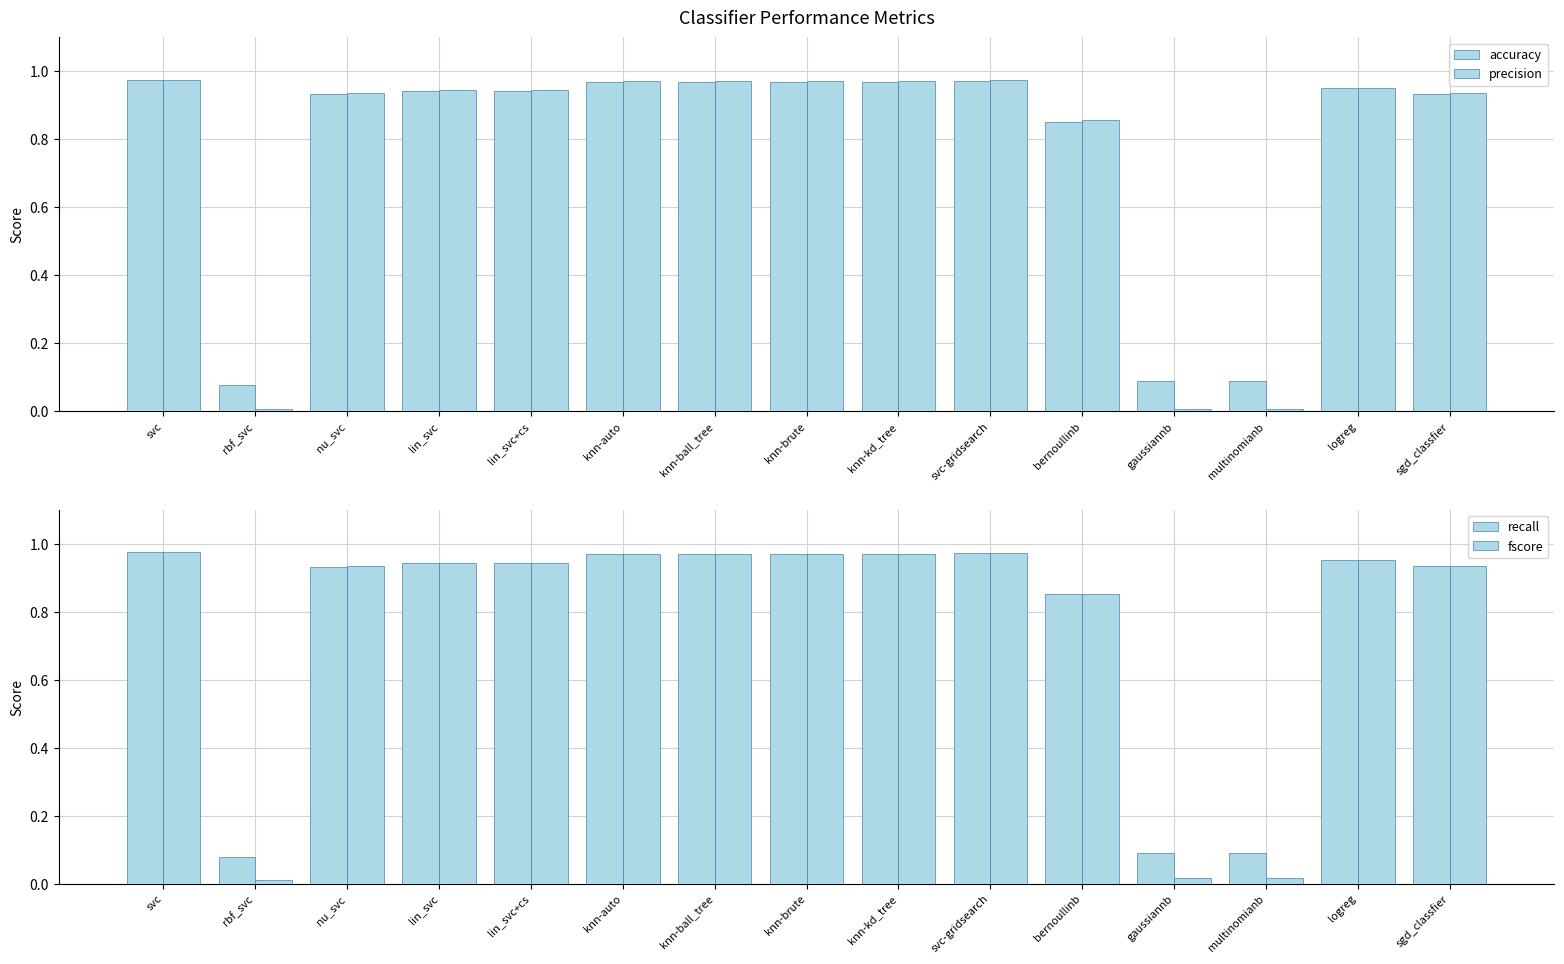

Between knn-ball_tree and sgd_classfier, which is larger?

knn-ball_tree